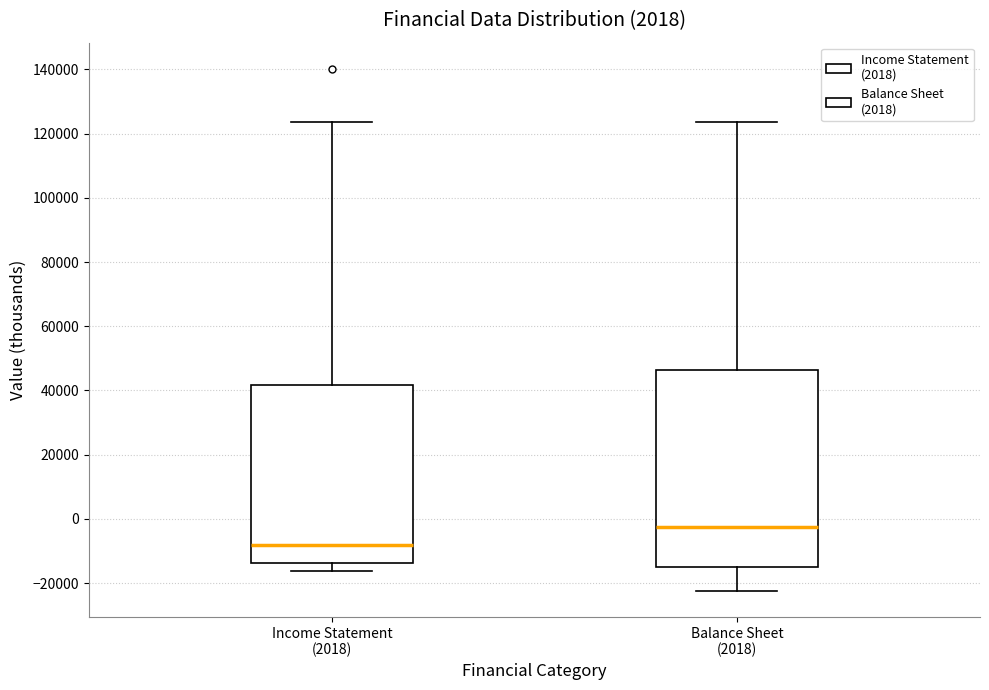

Reading left to right, read every box against the y-axis: the position of its median line, the range the box covers, and the ends of its whiskers. The values are not printed on the chart, so give them approximately, as read against the axis.

Income Statement (2018): median -8000, box -14000 to 42000, whiskers -16000 to 124000
Balance Sheet (2018): median -2000, box -14000 to 46000, whiskers -22000 to 124000